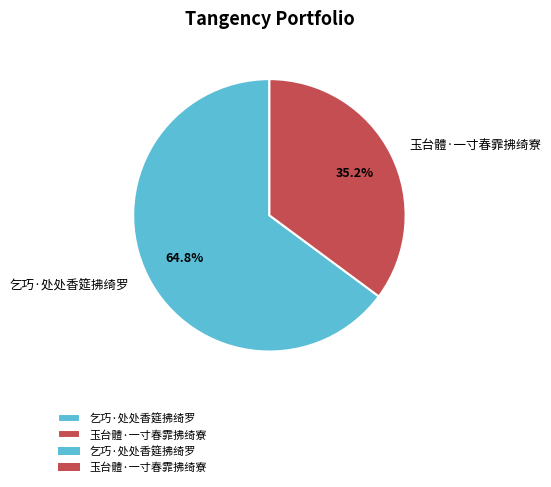

How many segments does this pie chart have?

2